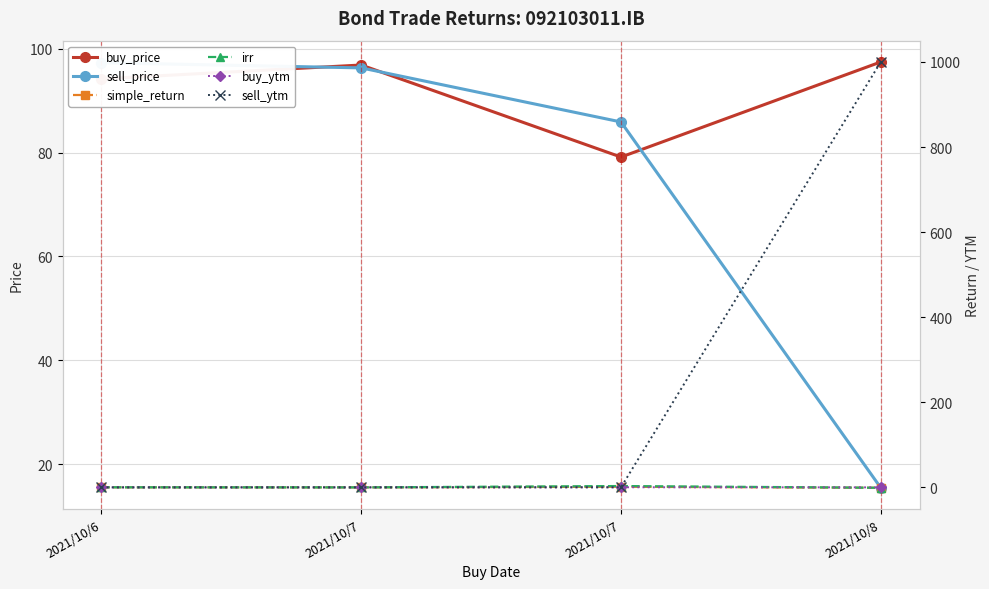

Where is buy_price nearest to the value 88?

2021/10/6